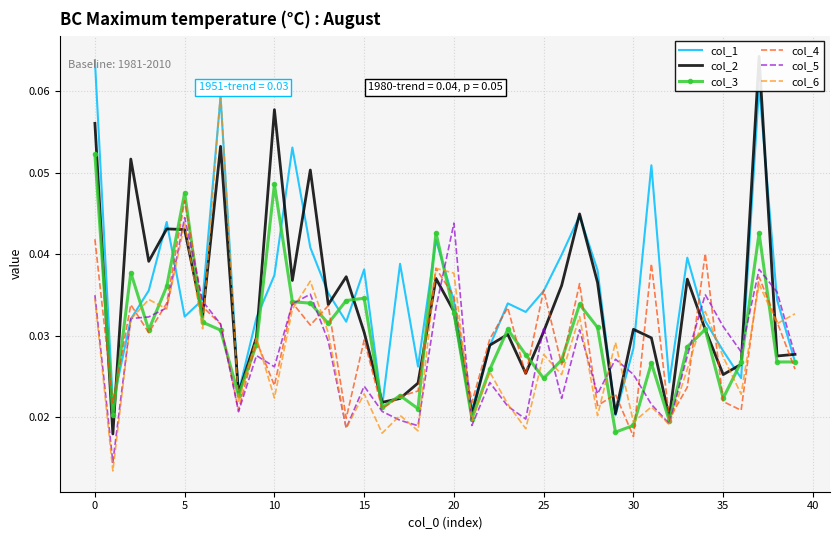

How many intersections are there between col_4 and col_6?

14